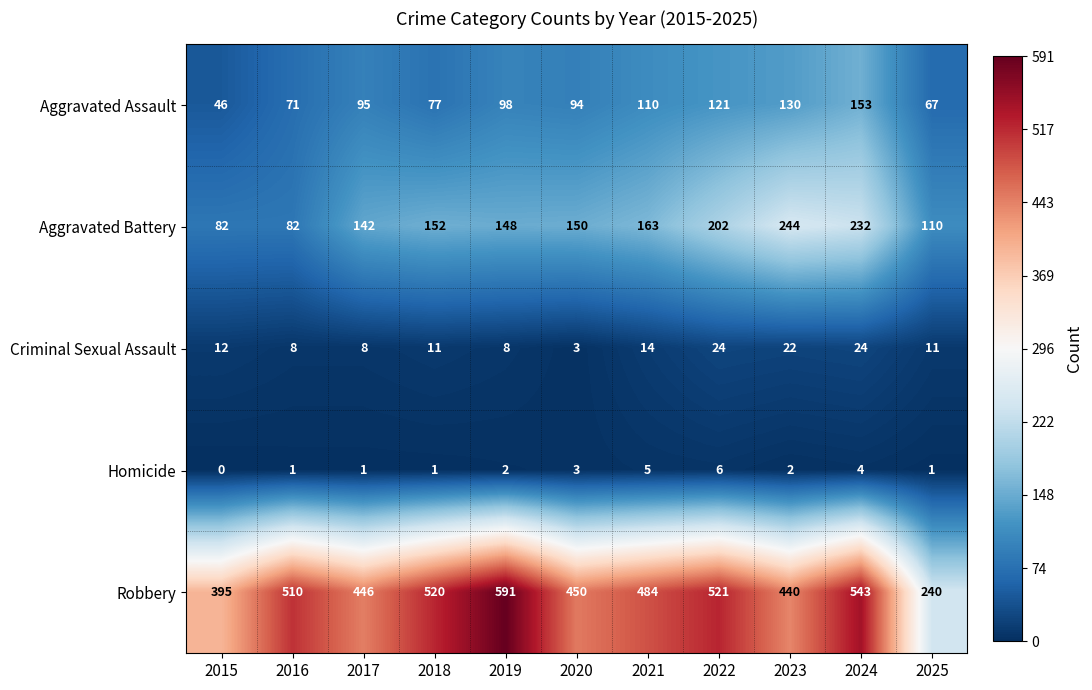

How many distinct data groups are displayed?

5